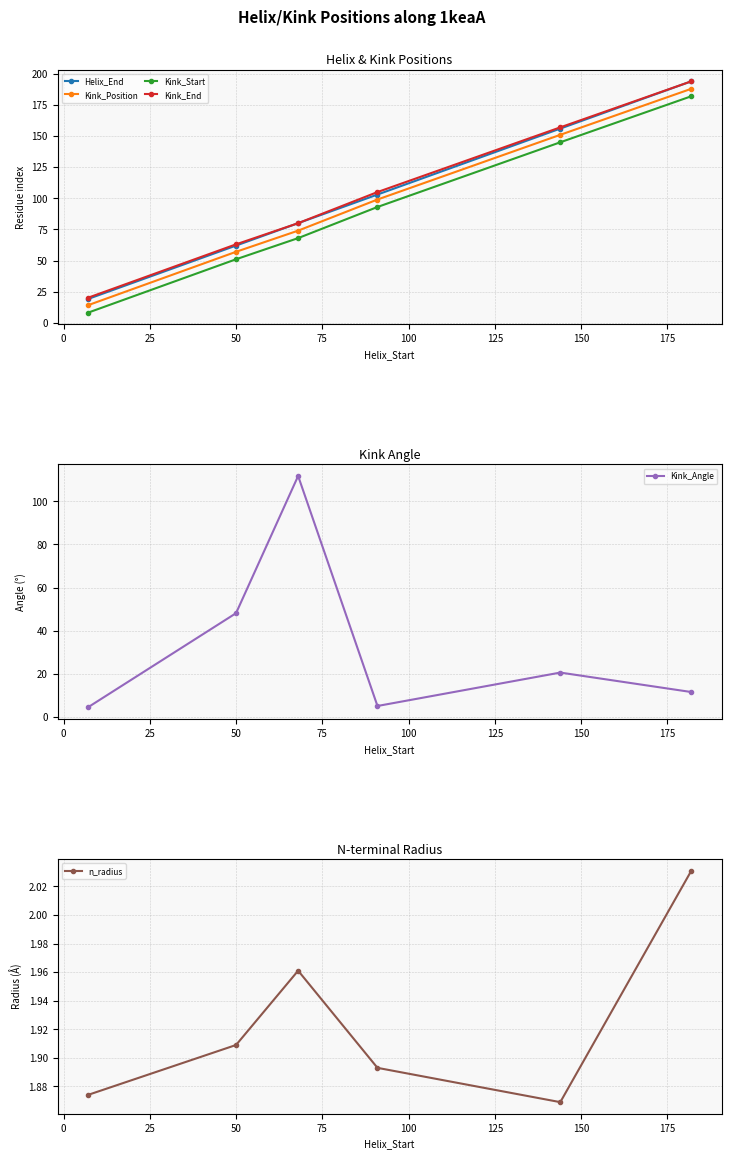

Reading left to right, extract all data points from this chart.

Helix_End: 19.0	62.0	80.0	103.0	156.0	194.0
Kink_Position: 14.0	57.0	74.0	99.0	151.0	188.0
Kink_Start: 8.0	51.0	68.0	93.0	145.0	182.0
Kink_End: 20.0	63.0	80.0	105.0	157.0	194.0
Kink_Angle: 4.4	48.1	111.7	5.1	20.6	11.6
n_radius: 1.9	1.9	2.0	1.9	1.9	2.0